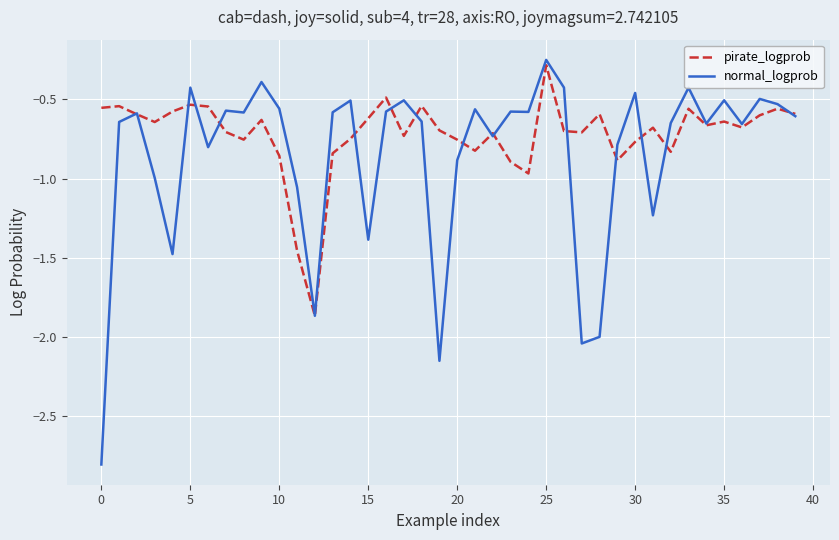

List the series in order of their overall mean, highest first.

pirate_logprob, normal_logprob